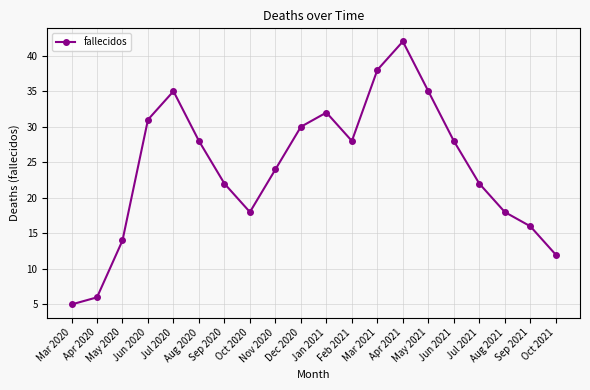

What is the average value?

24